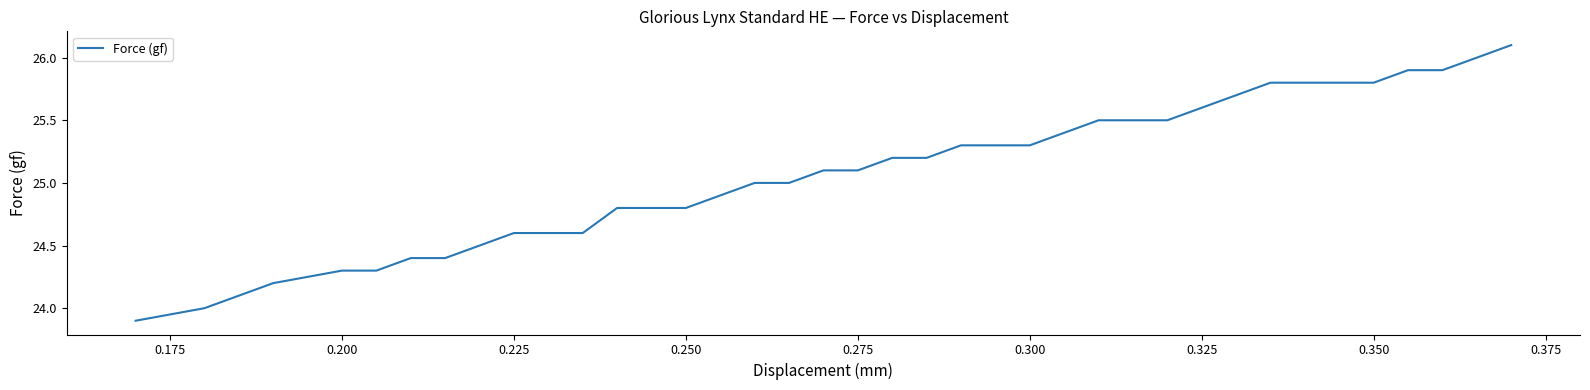

What is the difference between the maximum and minimum values?

2.2